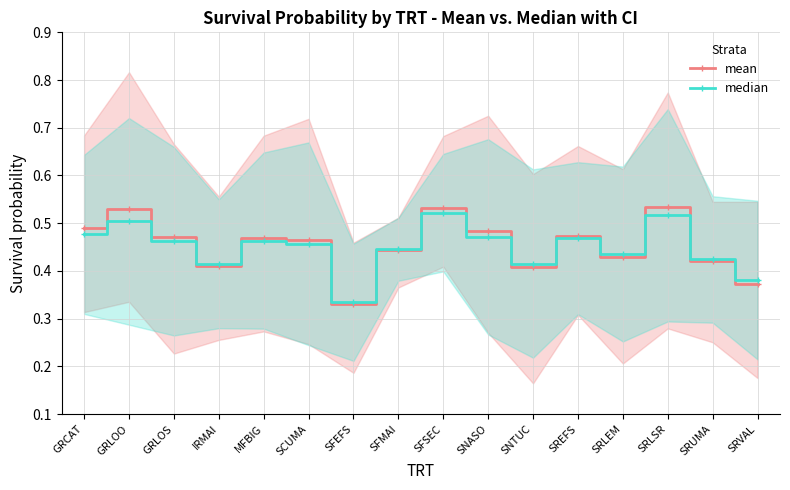

Is it true that mean equals 0.9 at SRLSR?

False